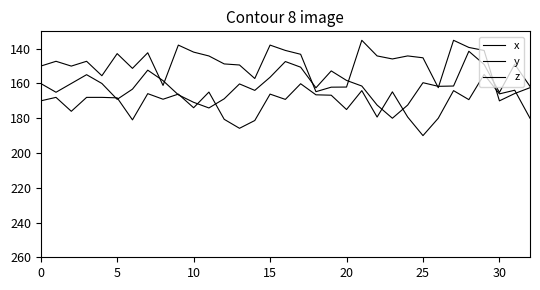

What is the difference between the second highest and second lowest values in the x series?

30.6